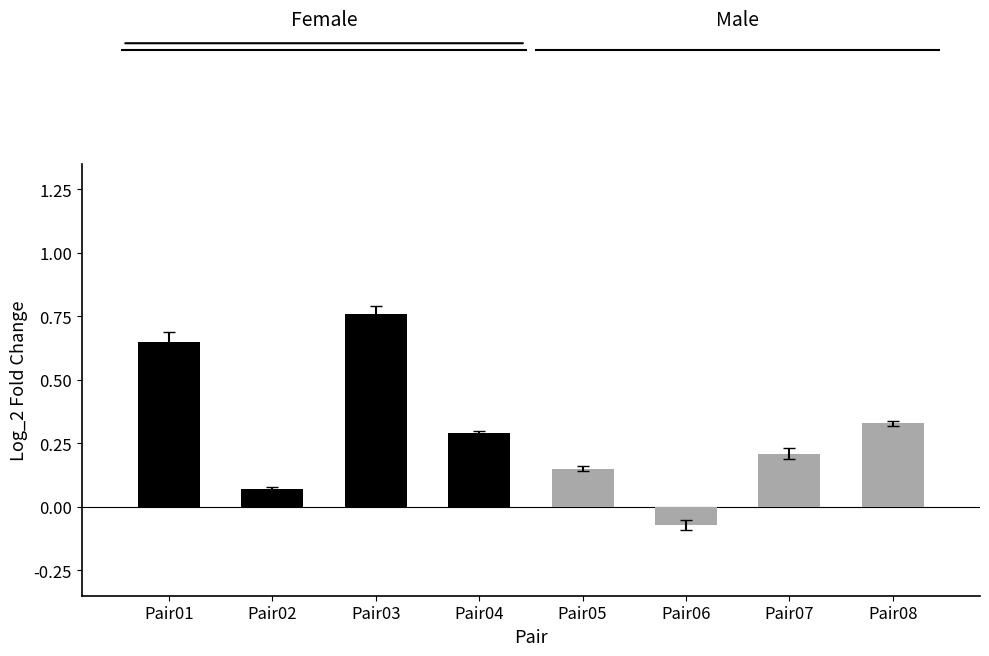

List the series in order of their peak value, highest first.

Female, Male